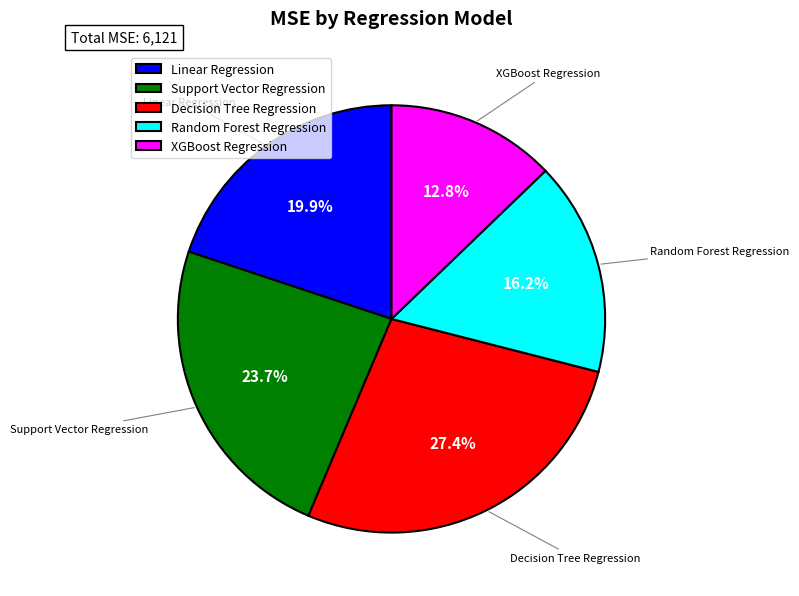

Which has a higher value, Random Forest Regression or XGBoost Regression?

Random Forest Regression